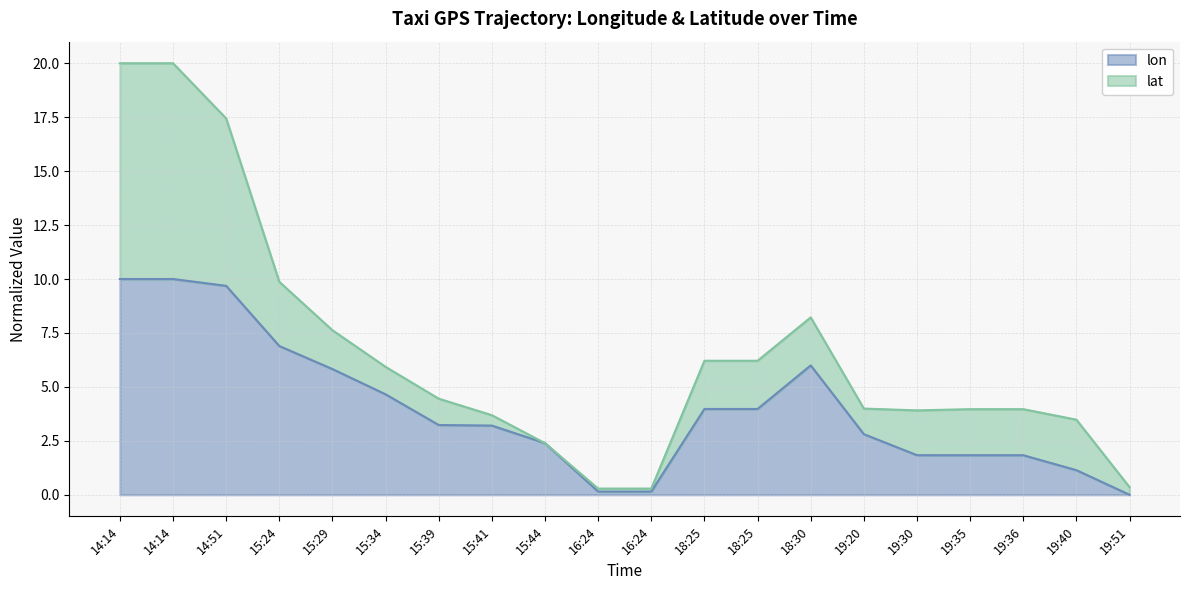

What is the label of the 17th point from the left?

19:35